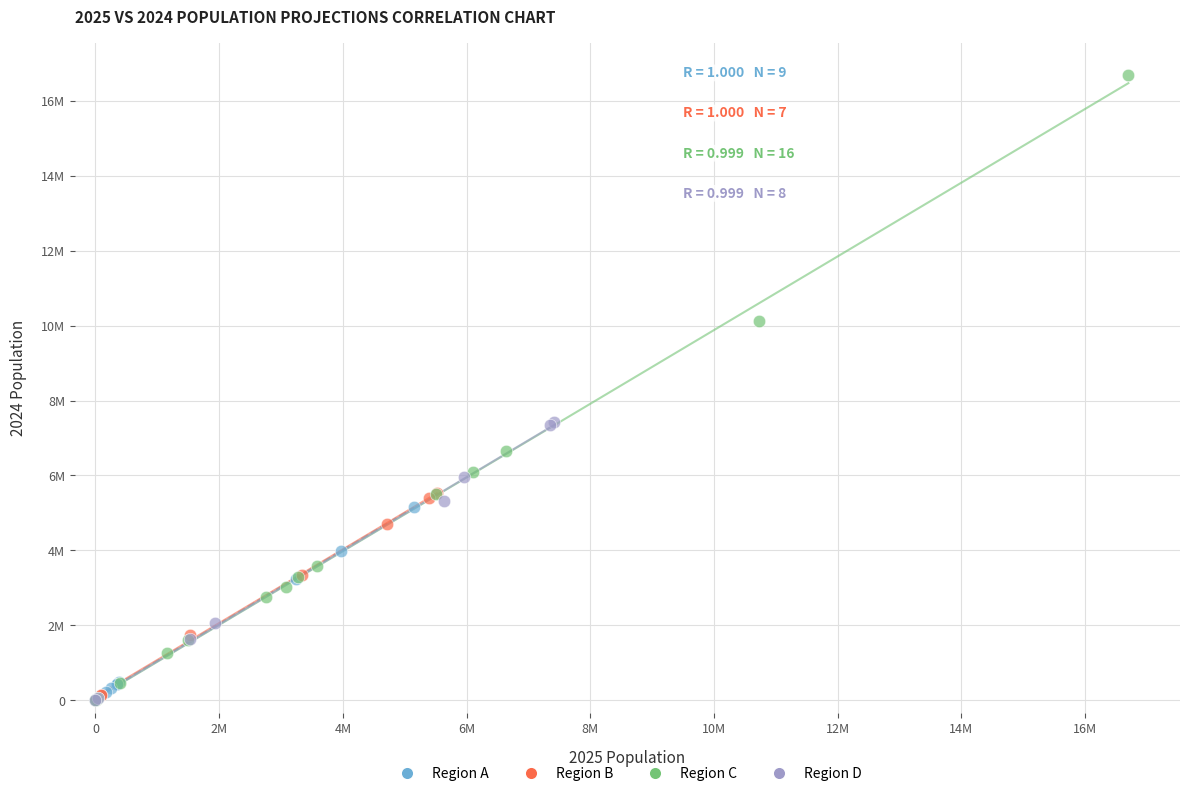

Which series has the largest Y range (max minus min)?

Region C